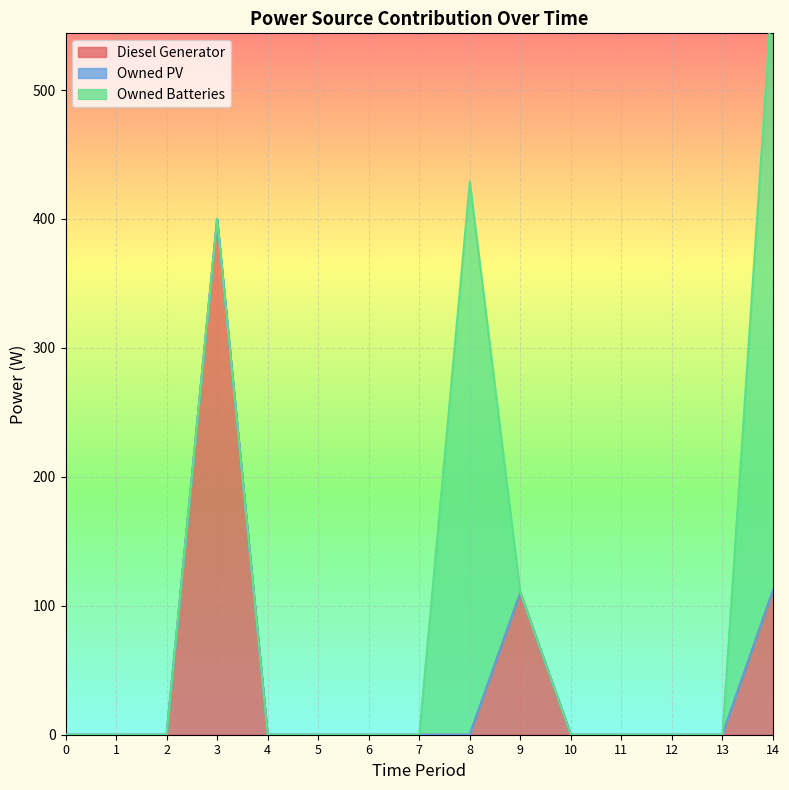

Count the number of data series in this chart.

3